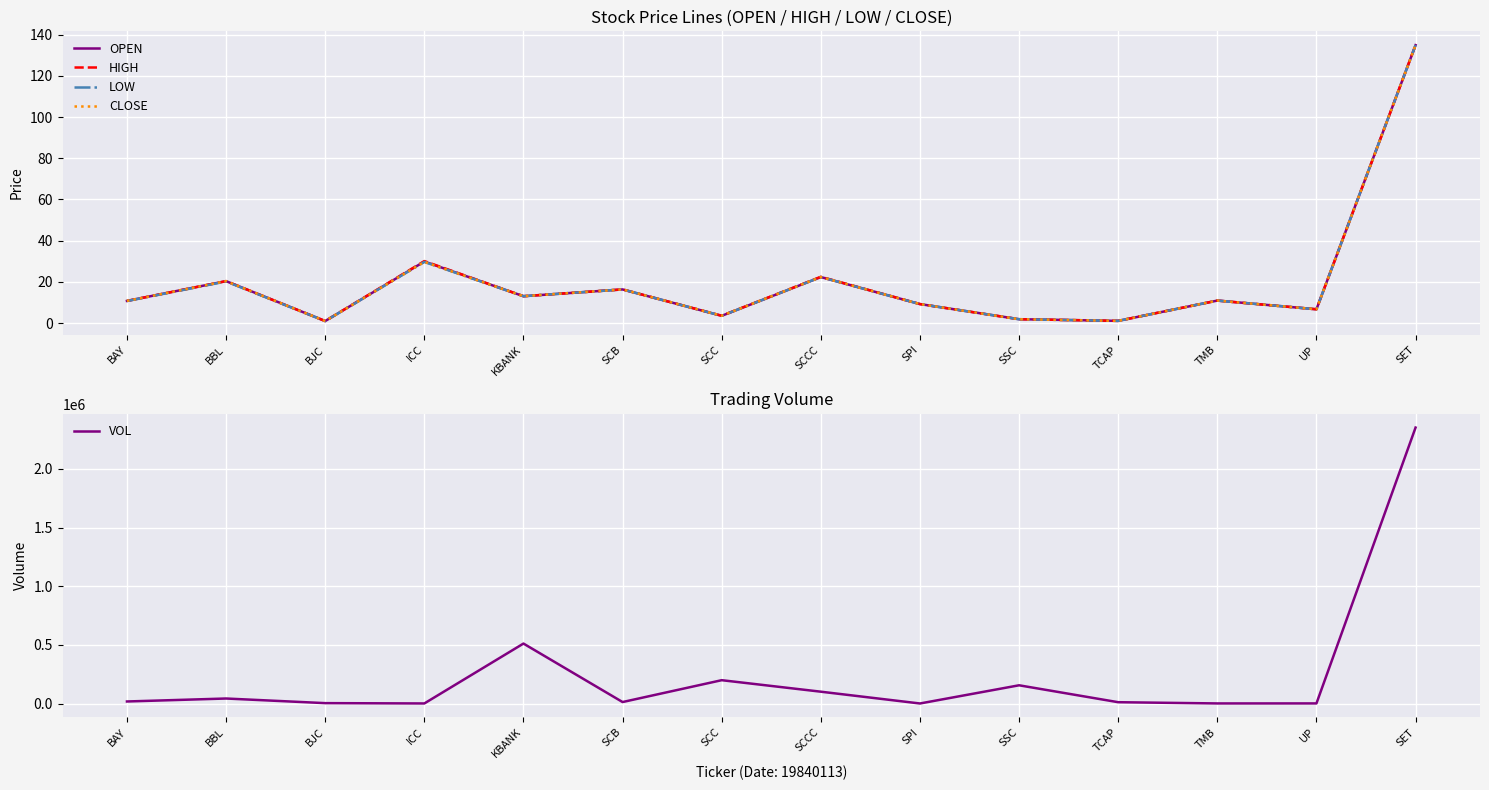

List the labels in order of HIGH value, smallest first.

BJC, TCAP, SSC, SCC, UP, SPI, BAY, TMB, KBANK, SCB, BBL, SCCC, ICC, SET